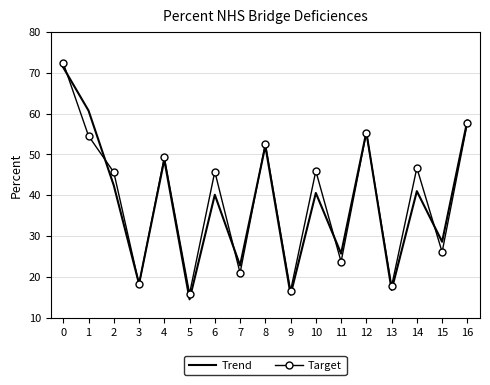

What is the sum of all Target values?

665.3